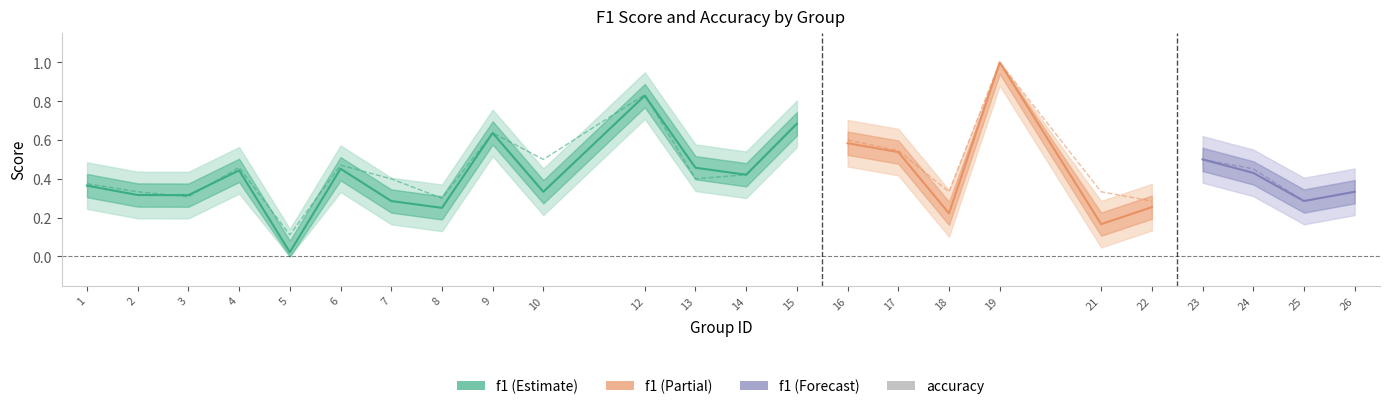

Rank the series by their average value, from highest to lowest.

accuracy, f1